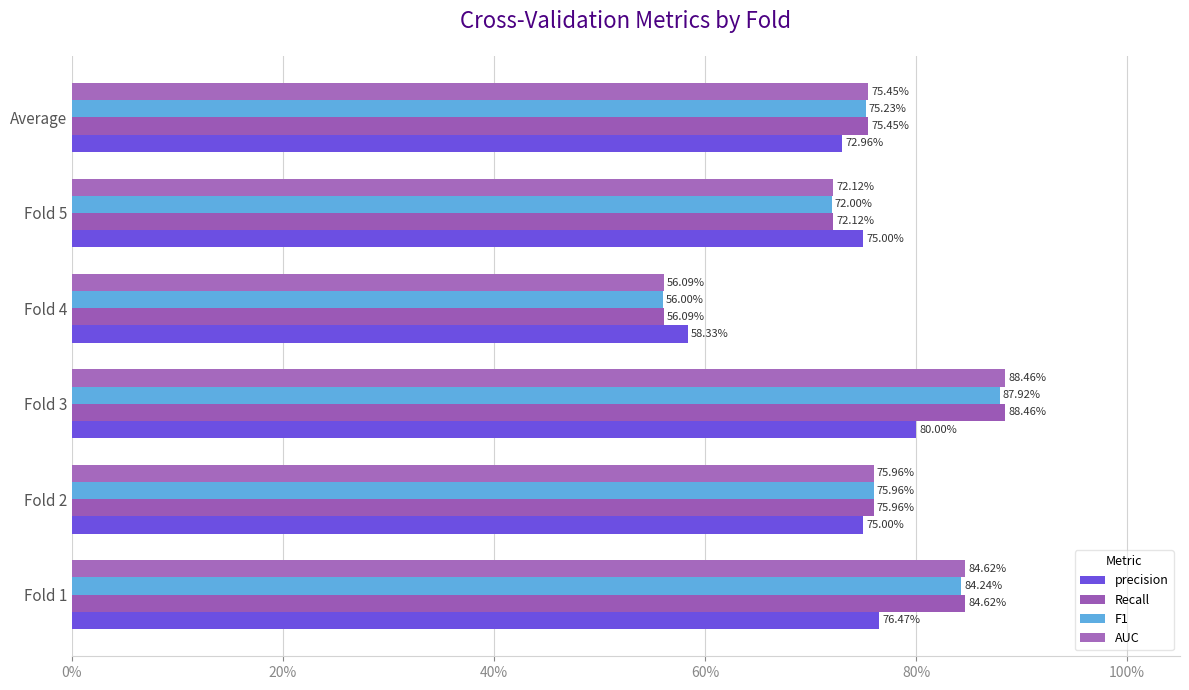

Count the Recall values in the range 0 to 1.

6